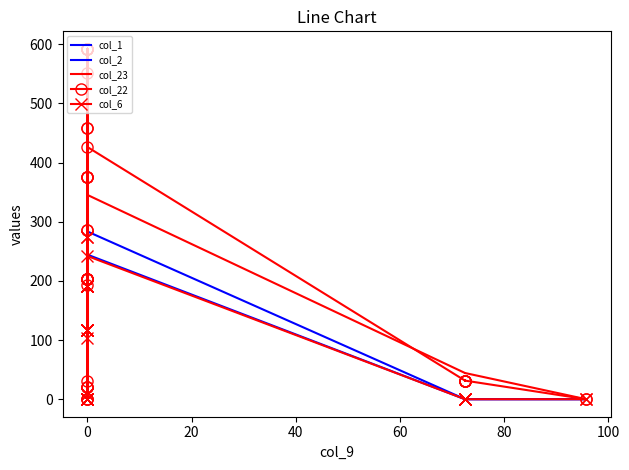

What is the value of the col_2 point at the 26th from the left?

131.9